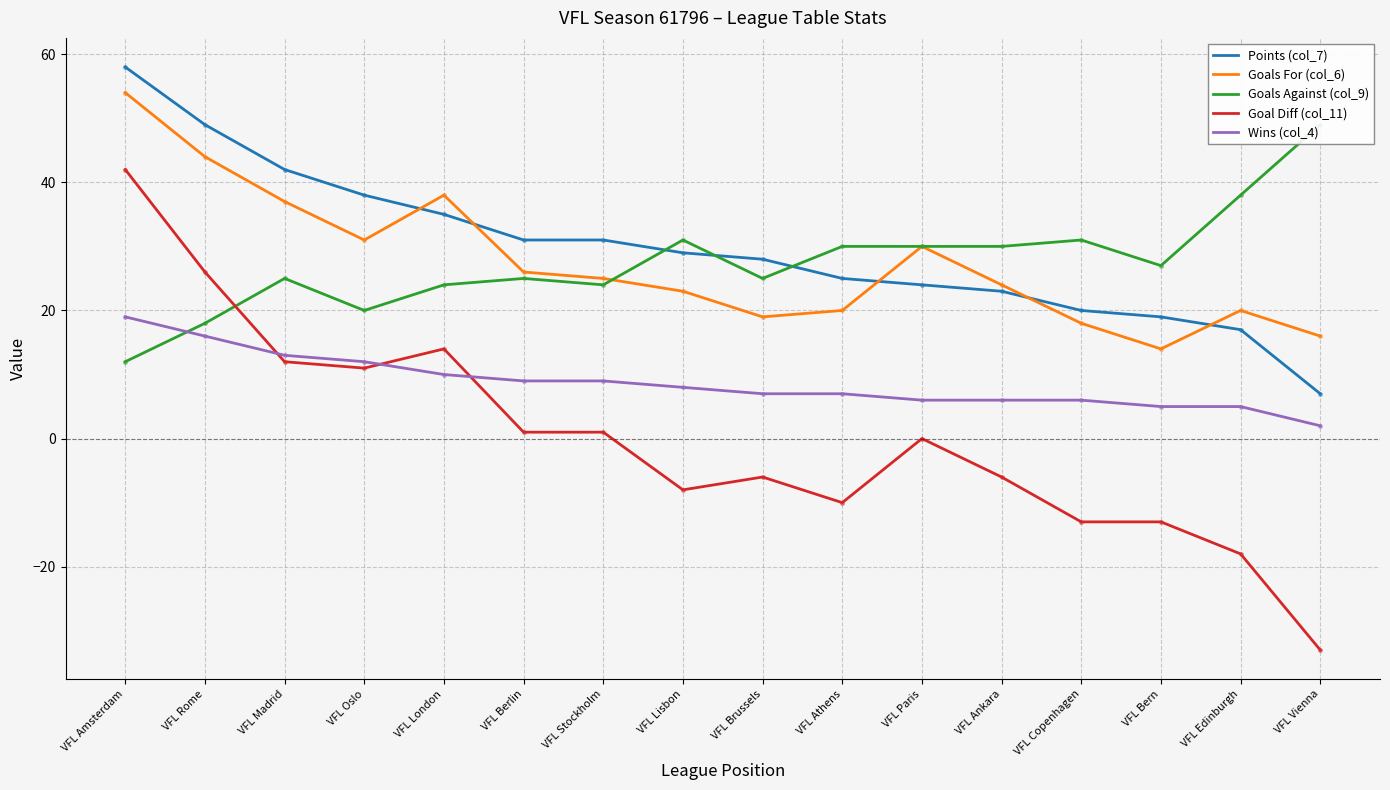

What is the label of the 9th point from the right?

VFL Lisbon